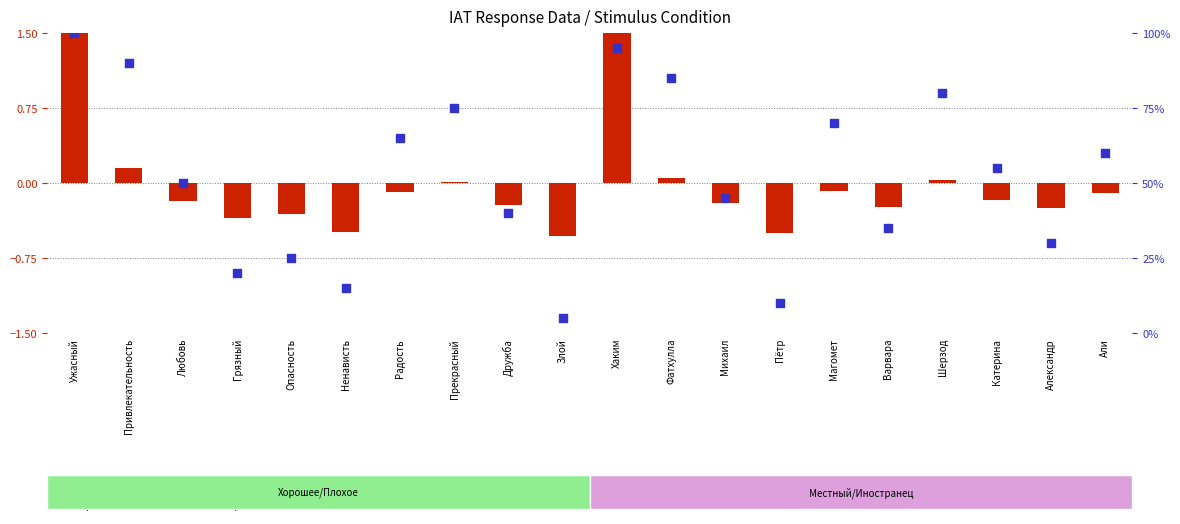

What is the total value across all series at Ужасный?

101.9